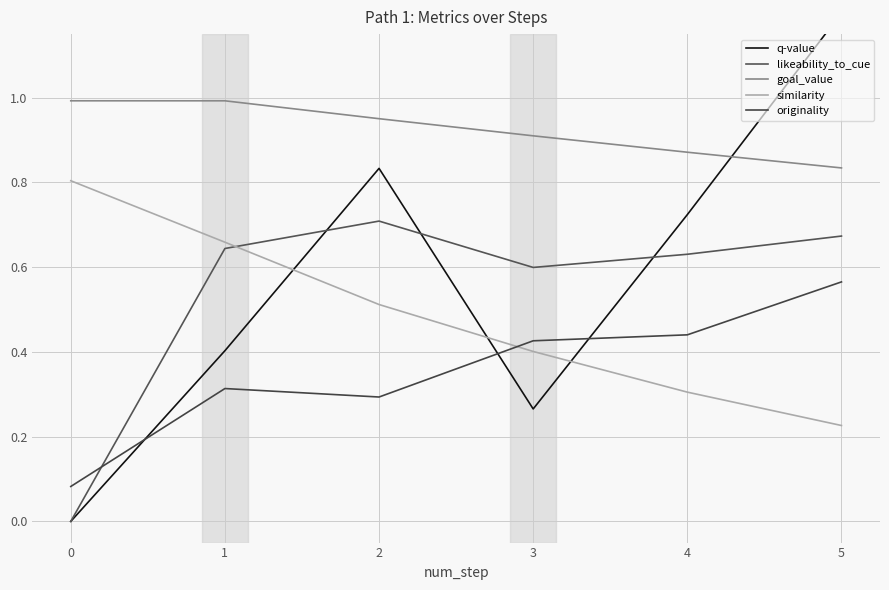

Reading right to left, what are all the values shown in this chart?

q-value: 1.2	0.7	0.3	0.8	0.4	0.0
likeability_to_cue: 0.7	0.6	0.6	0.7	0.6	0.0
goal_value: 0.8	0.9	0.9	1.0	1.0	1.0
similarity: 0.2	0.3	0.4	0.5	0.7	0.8
originality: 0.6	0.4	0.4	0.3	0.3	0.1